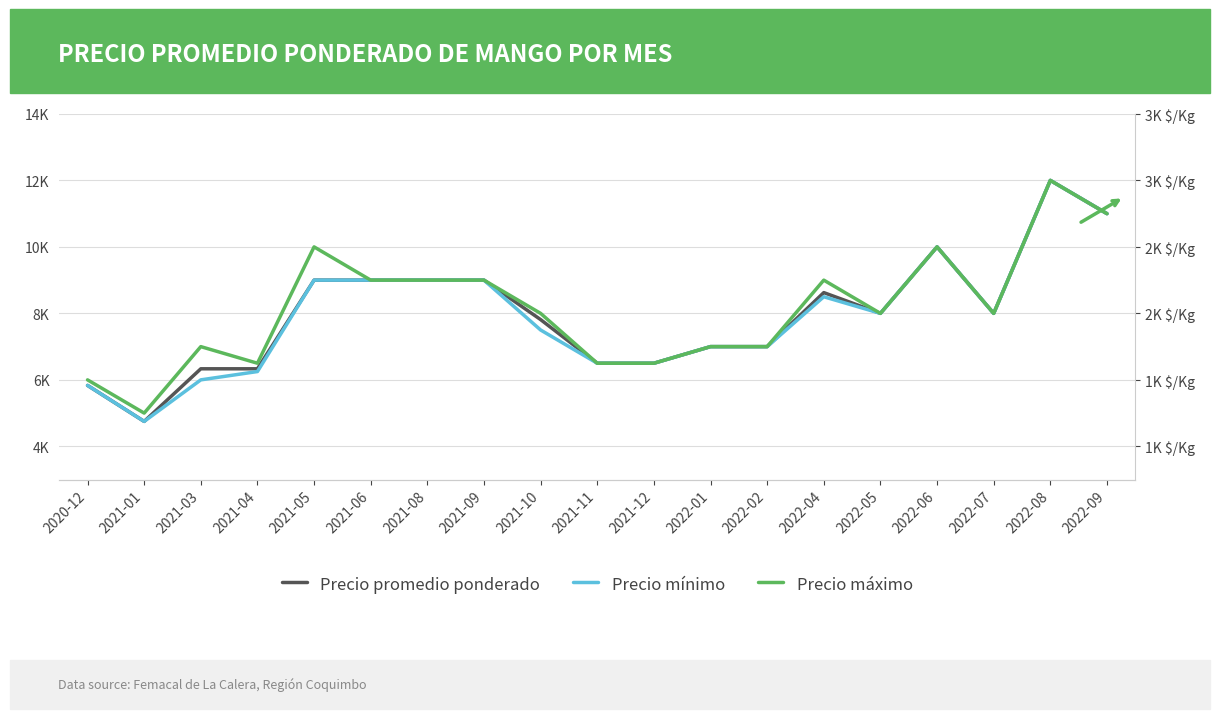

At which label does Precio promedio ponderado first exceed 8000?

2021-05